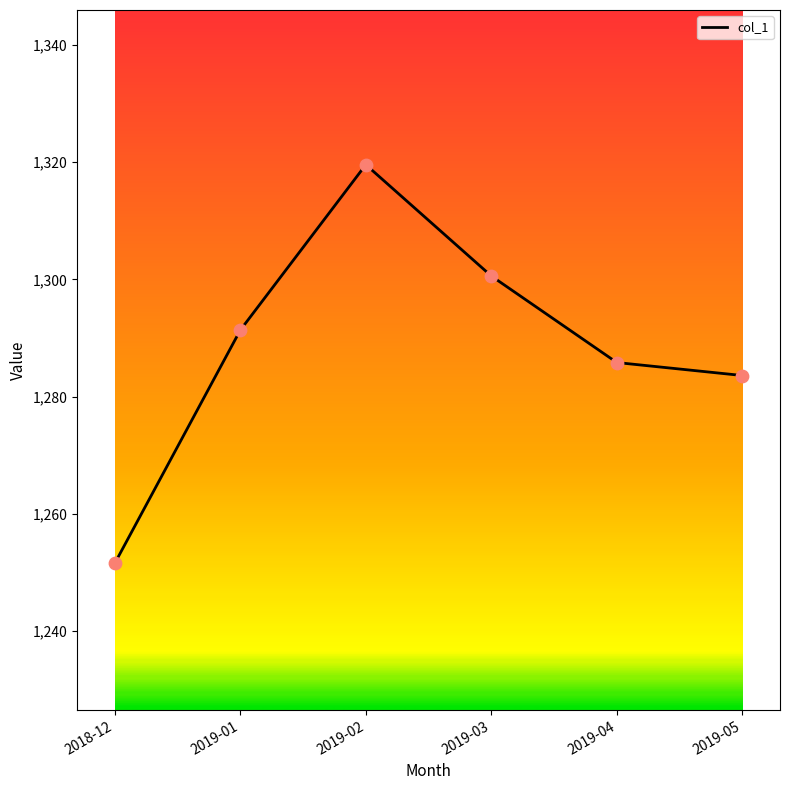

Between 2019-01 and 2018-12, which is larger?

2019-01